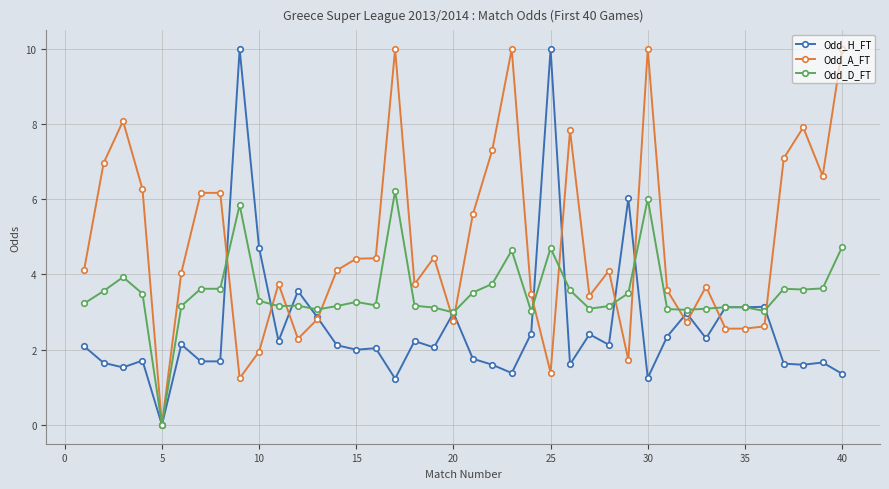

True or false: Odd_A_FT has more than 2 interior local peaks.

True